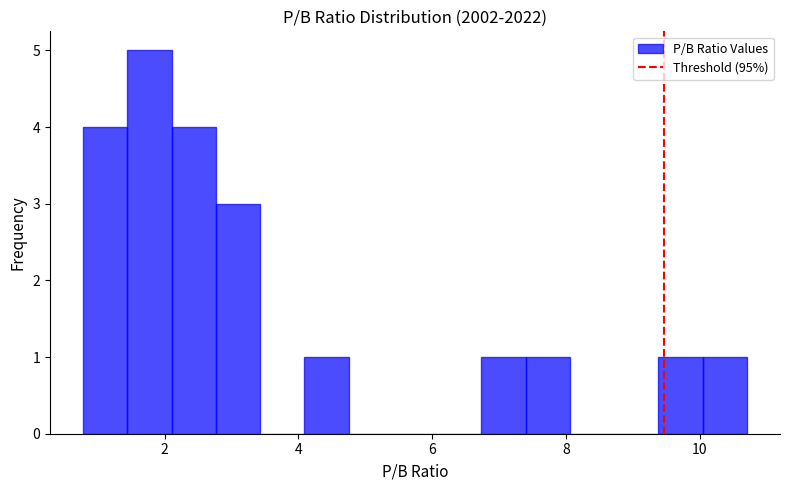

Read against the x-axis, roughly where is the centre of the tallest bar?

1.8